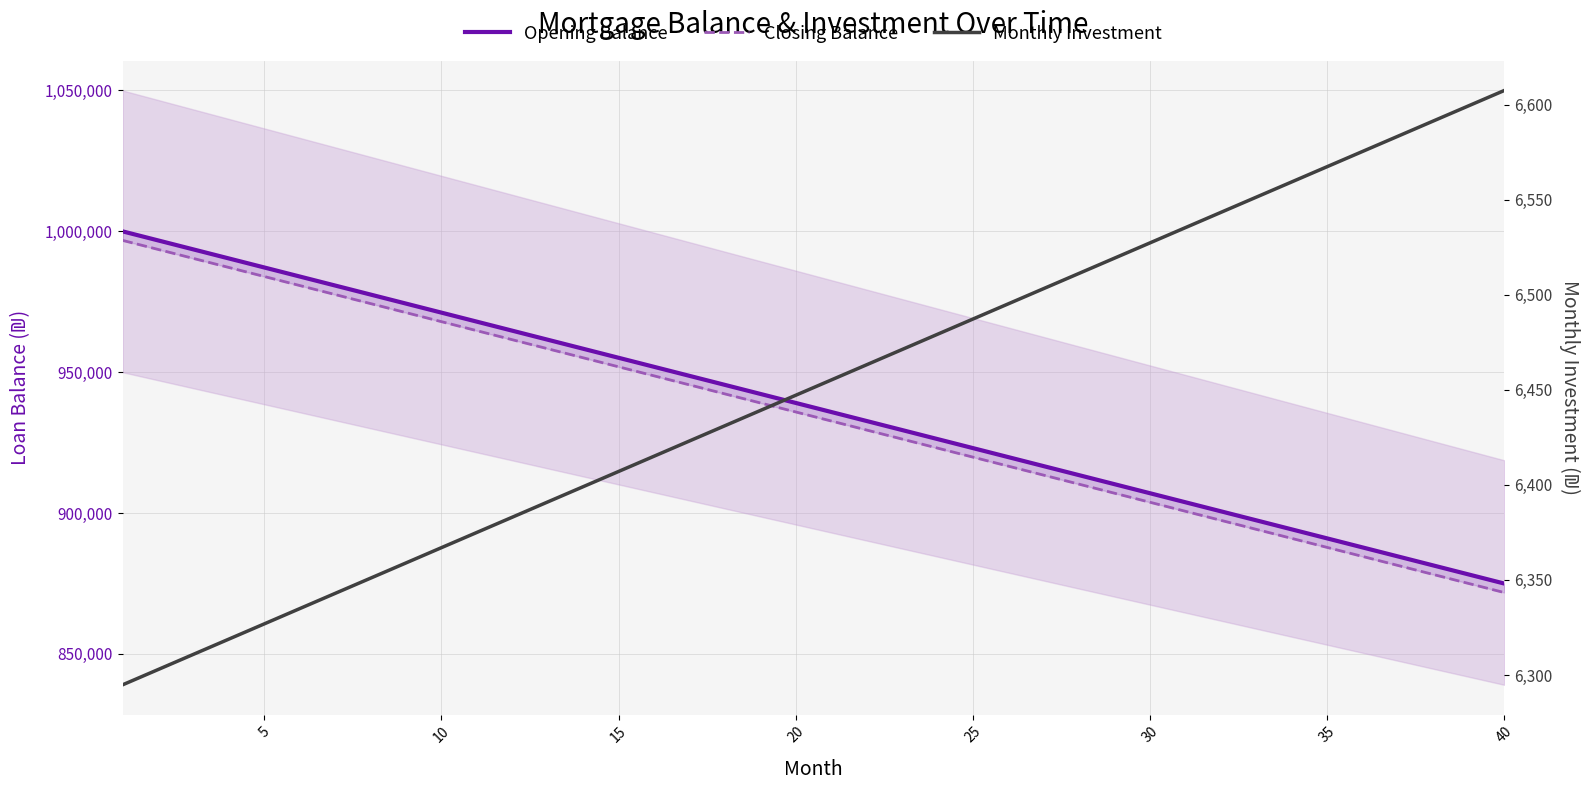

True or false: Opening Balance and Closing Balance cross at least once.

False